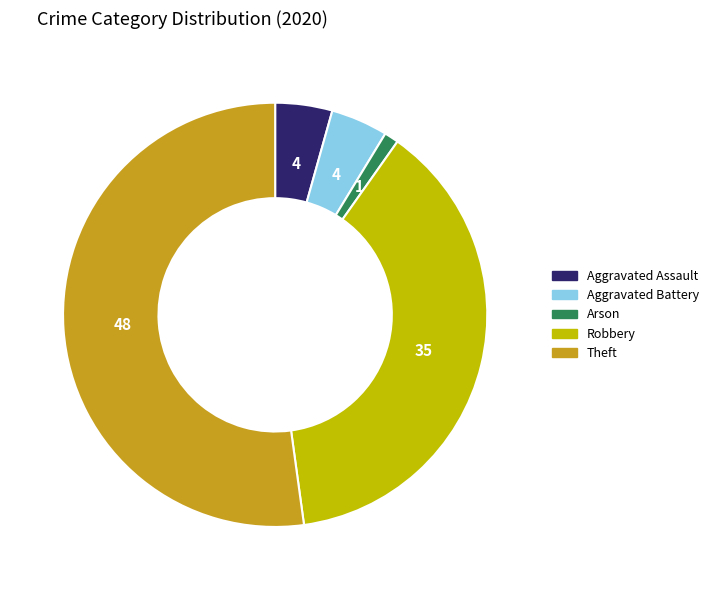

Does any single category account for the majority?

Yes